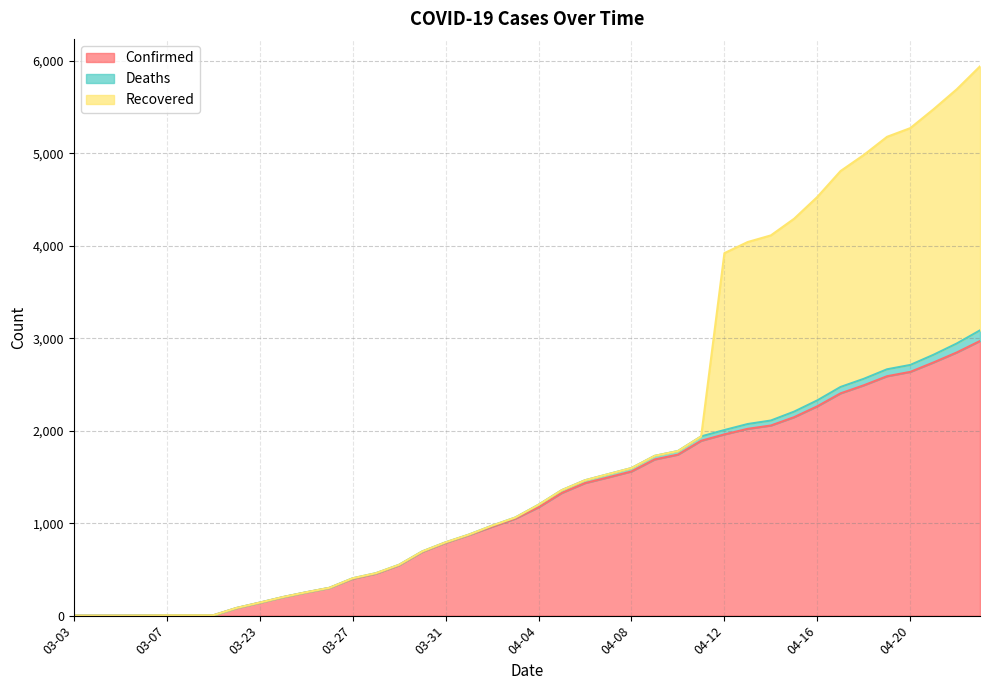

Which category has the highest value in the Confirmed series?

04-23